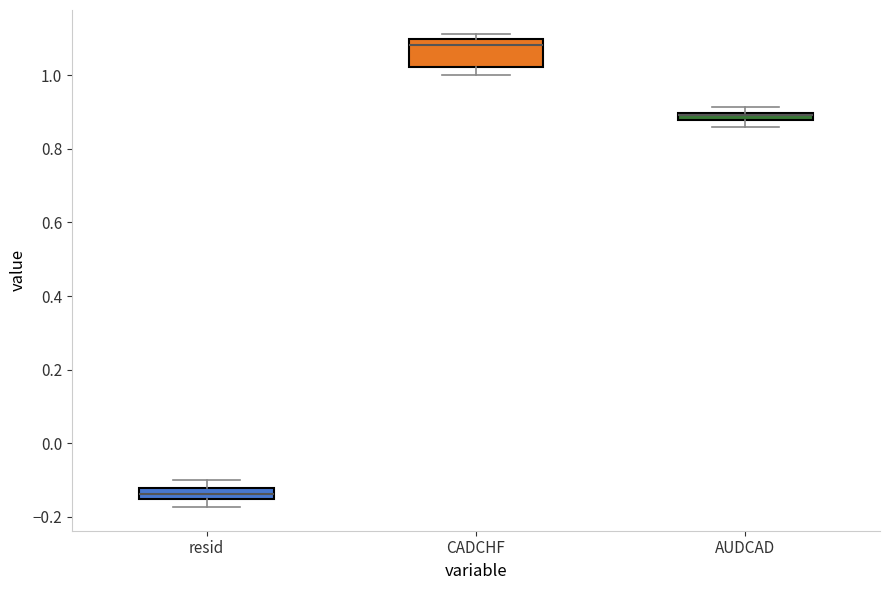

Comparing the boxes themselves (not the whiskers), which one is the tallest?

CADCHF